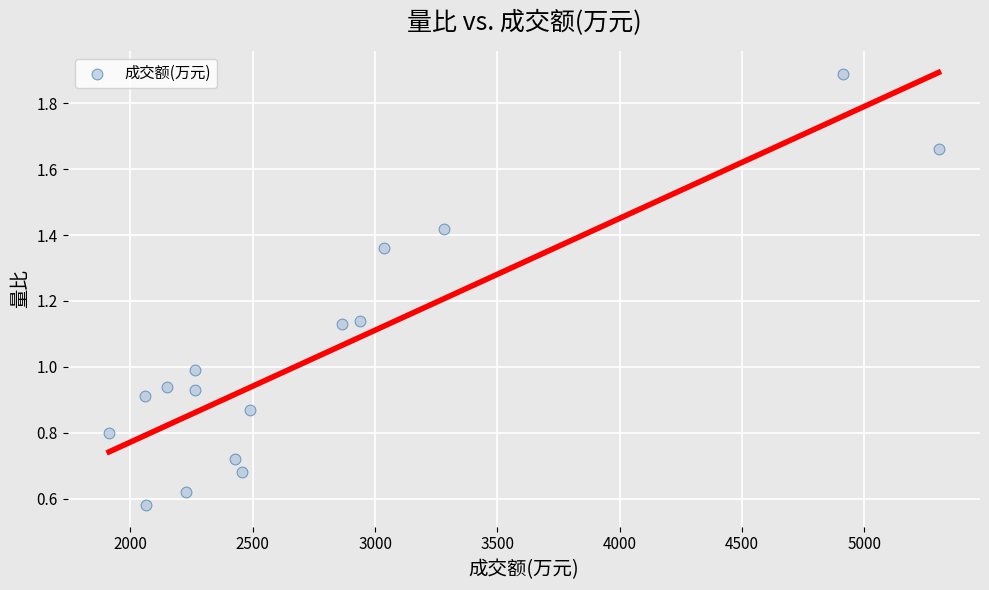

What is the range of Y values (max minus min)?

1.3